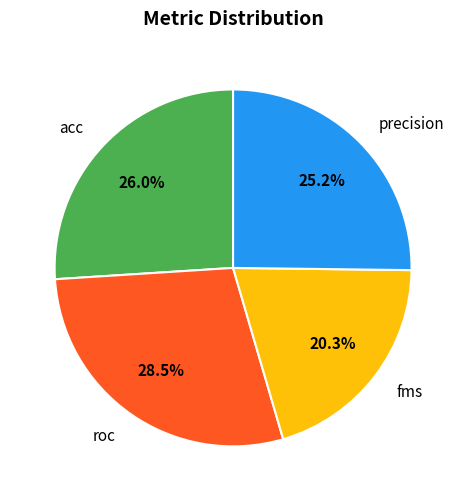

Is it true that fms is 20% of the pie?

True